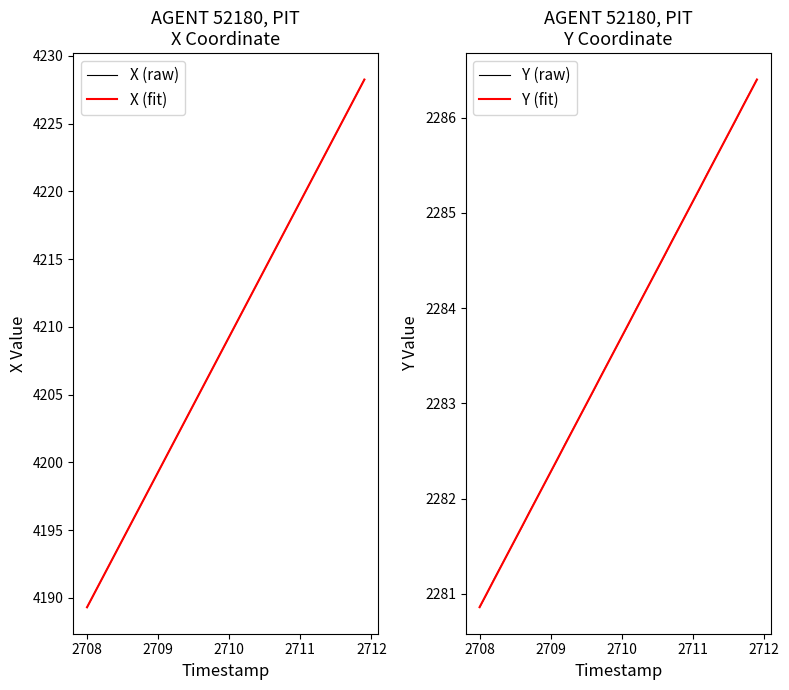

List the series in order of their peak value, lowest first.

Y (raw), Y (fit), X (fit), X (raw)